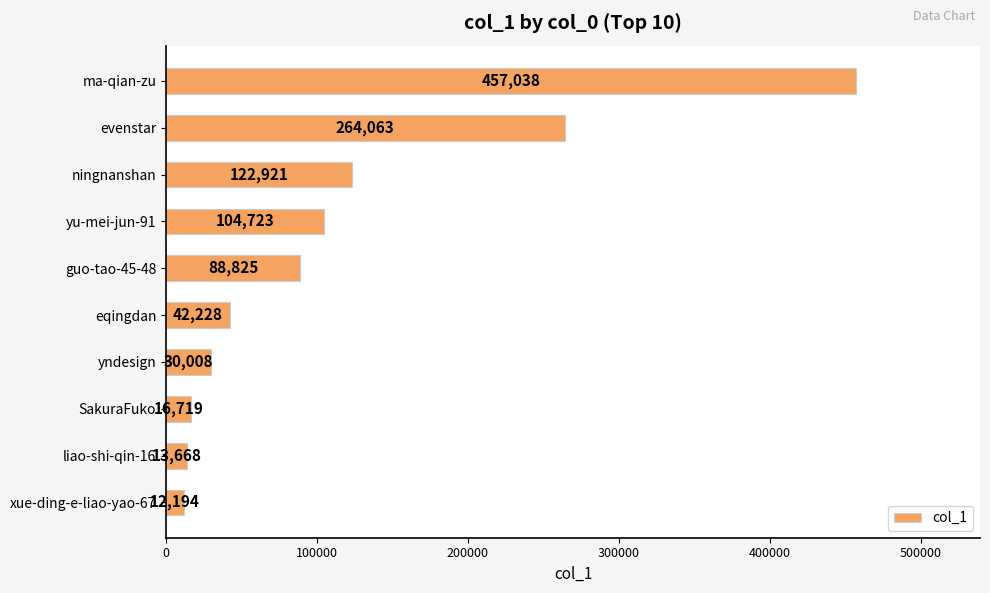

What is the difference between the maximum and minimum values?

444844